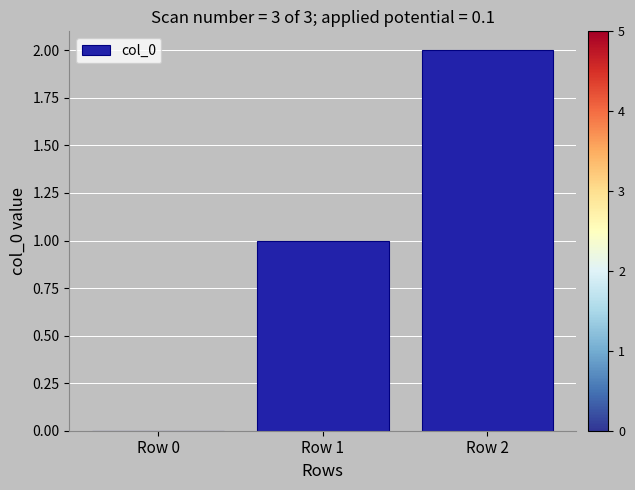

What is the sum of the values at Row 2 and Row 1?

3